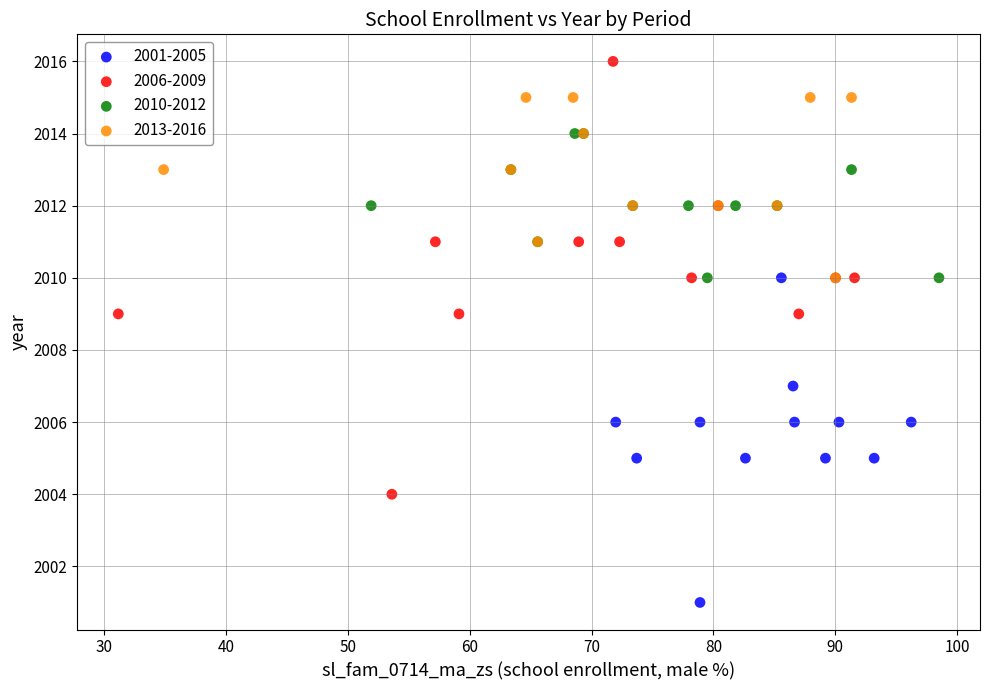

Which series contains the highest Y value?

2006-2009